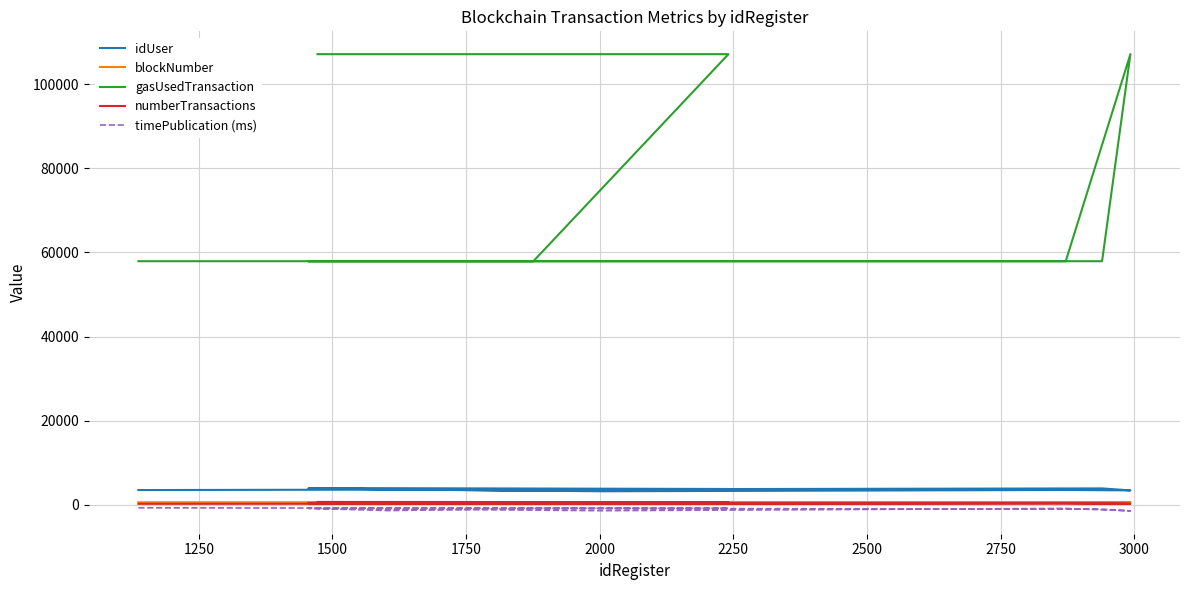

The value of blockNumber at 2750 is 831. True or false?

False